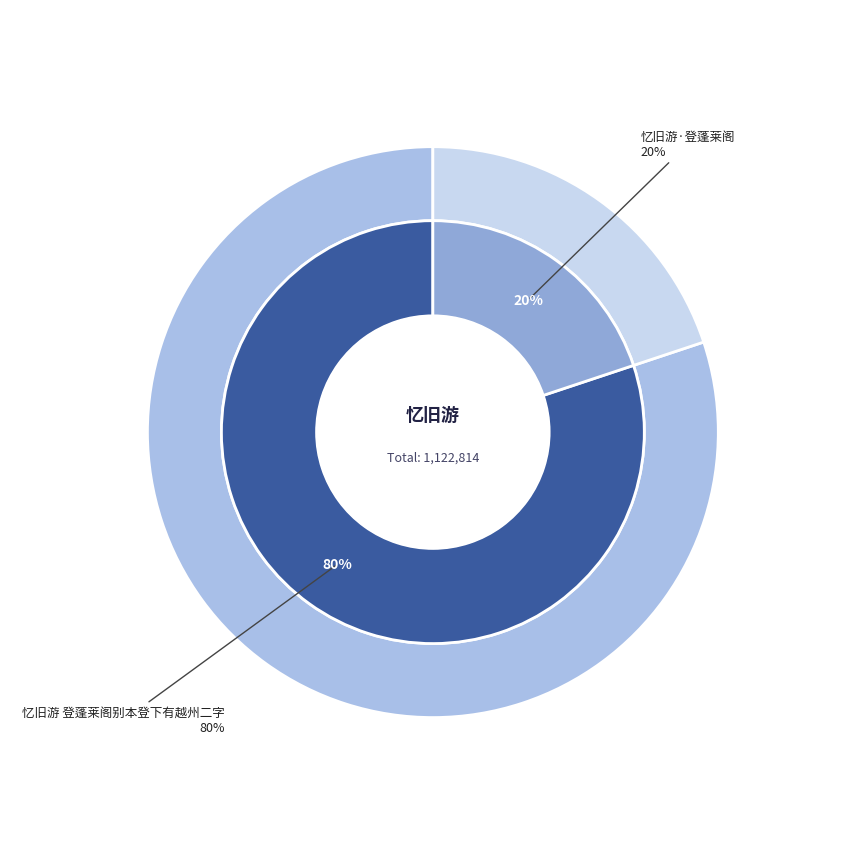

To the nearest percent, what is the average slice percentage?

50%